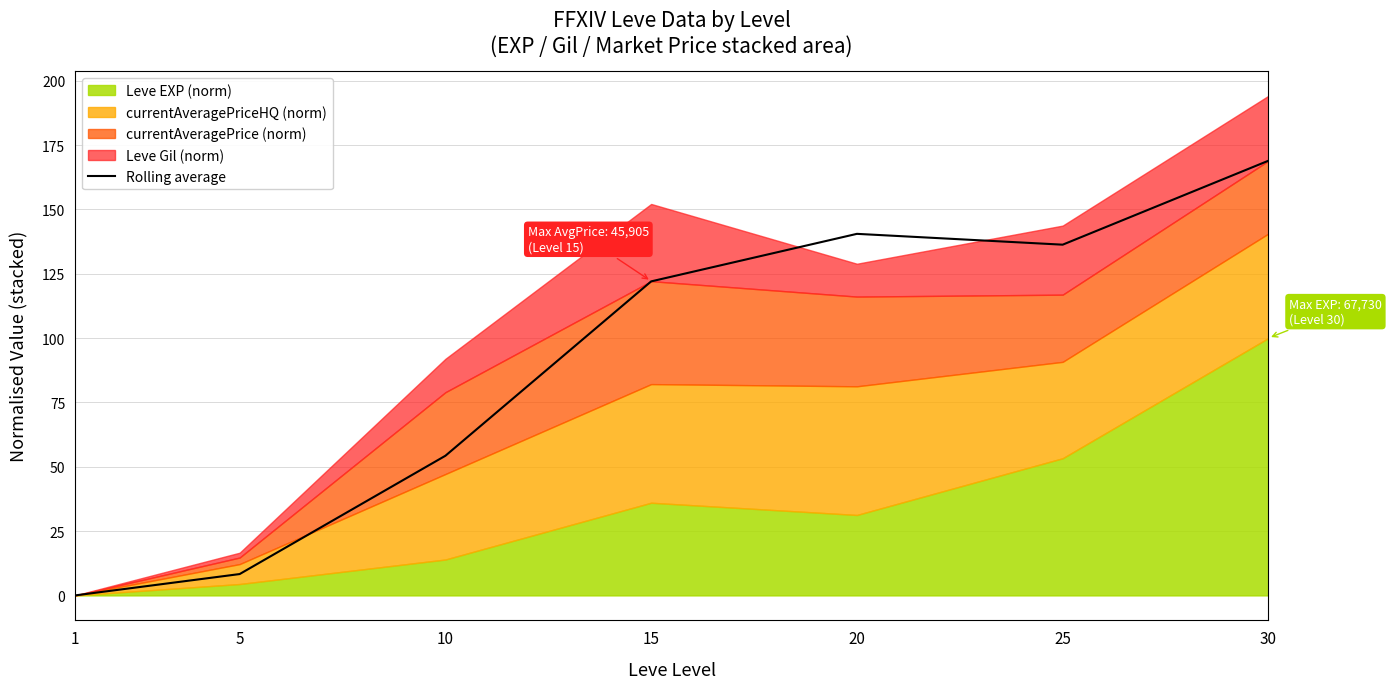

True or false: Rolling average has a value of 175.8 at 15.

False